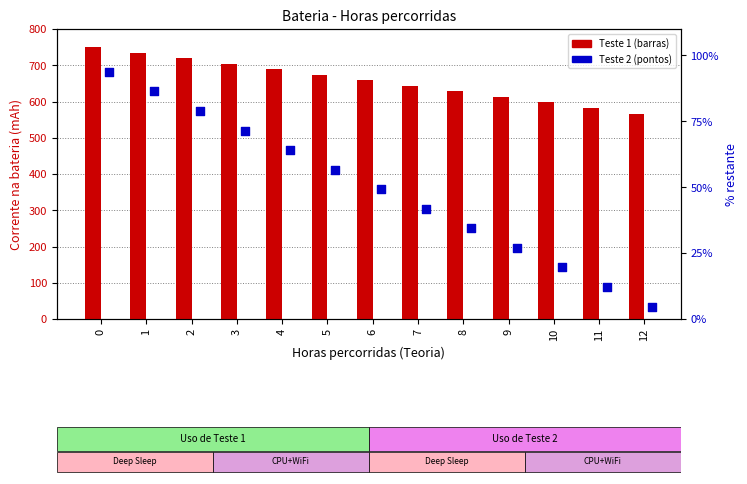

Which series contains the highest Y value?

Valor de corrente na bateria (teste 1)